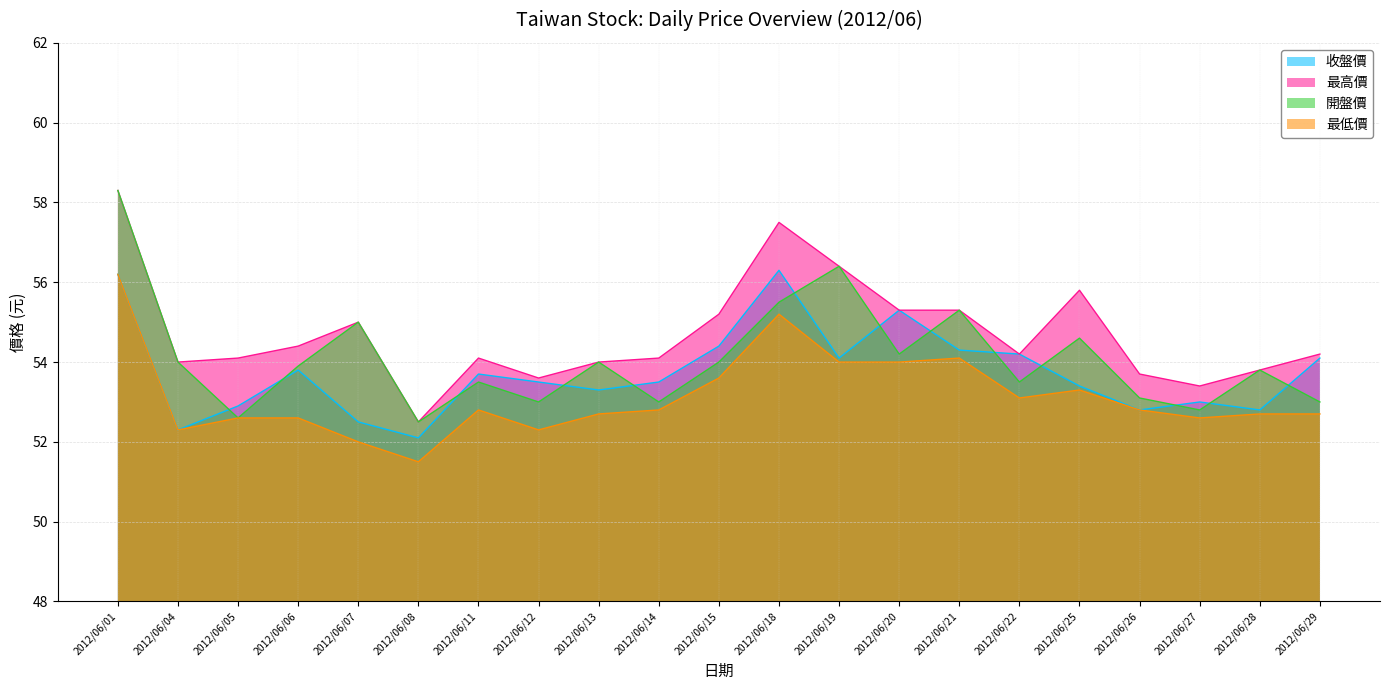

How many data points in 開盤價 are less than 53?

3